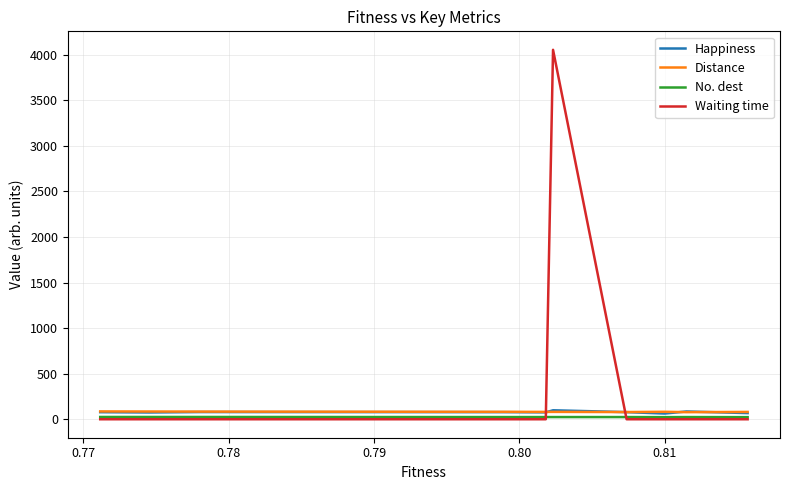

Rank the series by their maximum value, from highest to lowest.

Waiting time, Happiness, Distance, No. dest